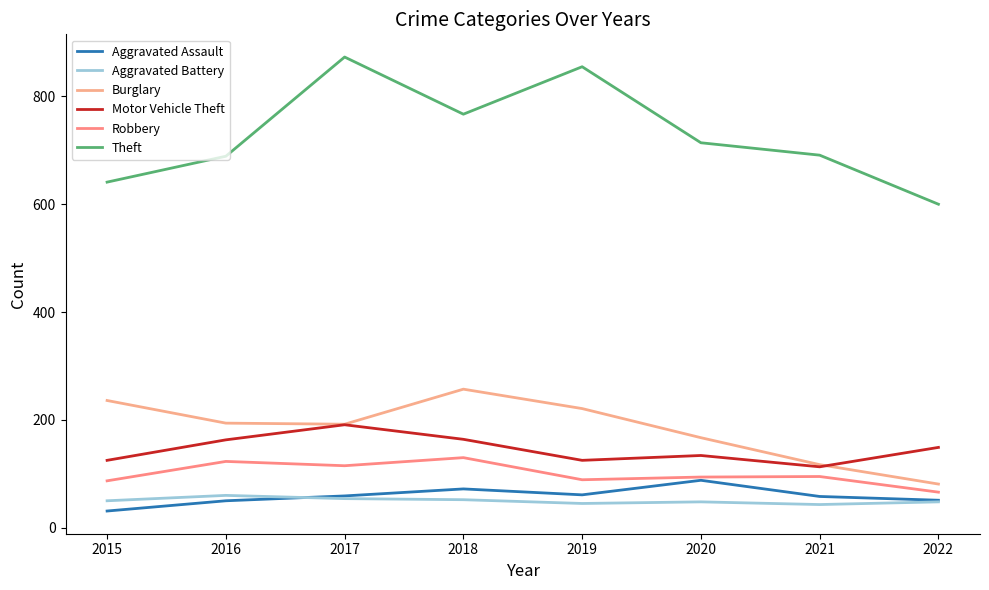

True or false: Theft and Aggravated Battery cross at least once.

False